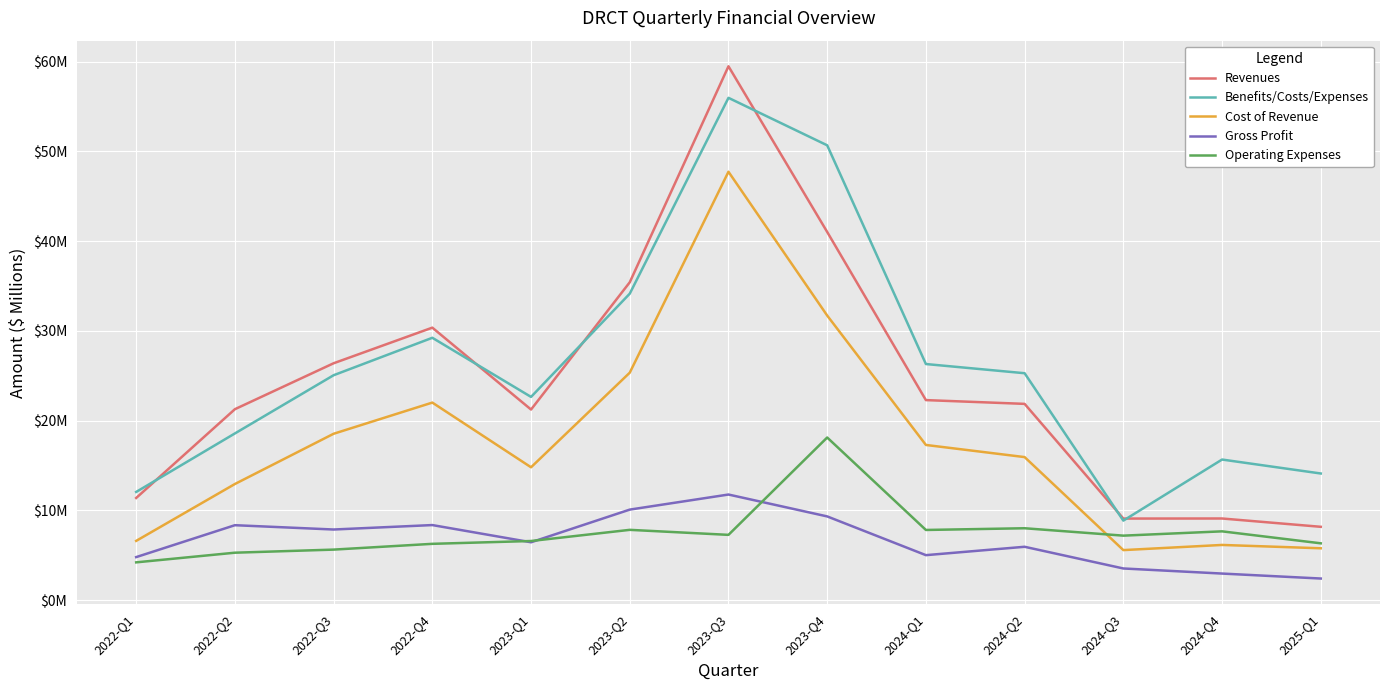

At which category does the chart reach its minimum across all series?

2025-Q1